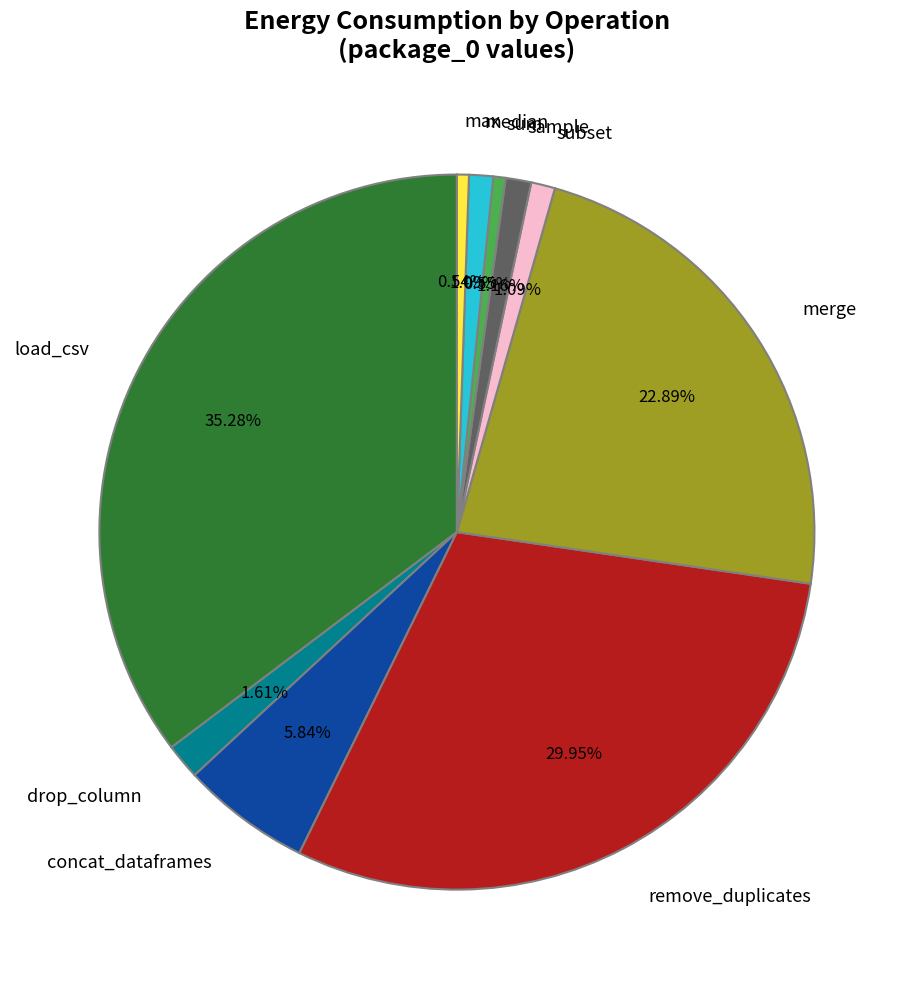

Does drop_column represent more than half of the total?

No